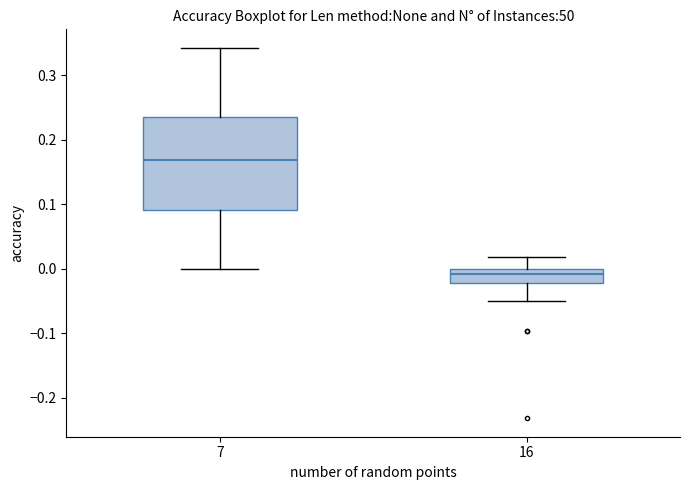

Which box is the tallest, from its lower edge to its upper edge?

7